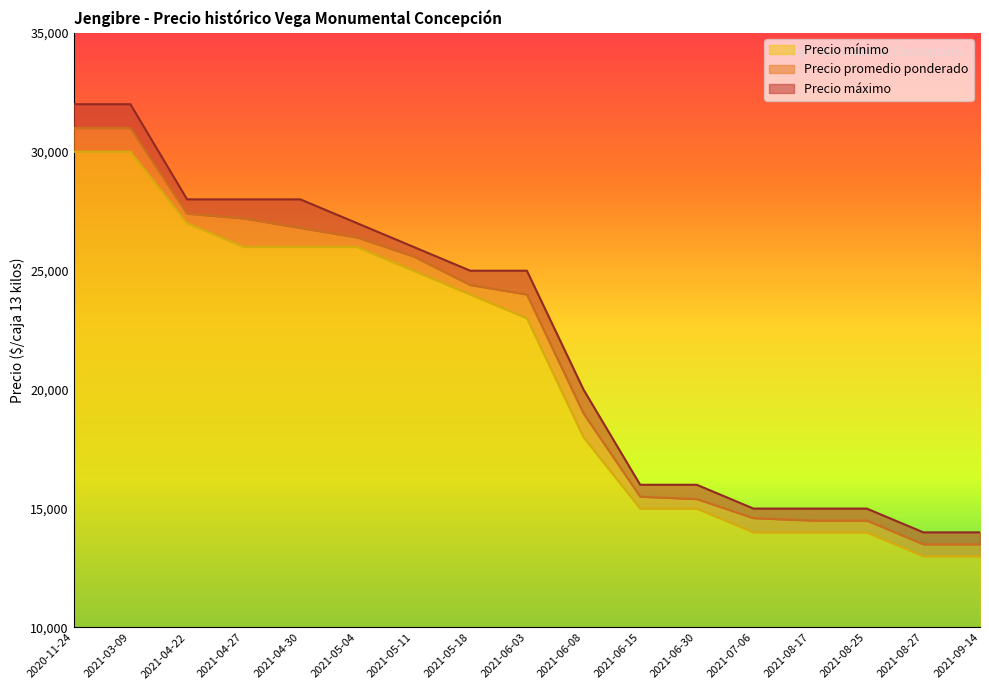

How many data points in Precio mínimo are less than 23000?

8